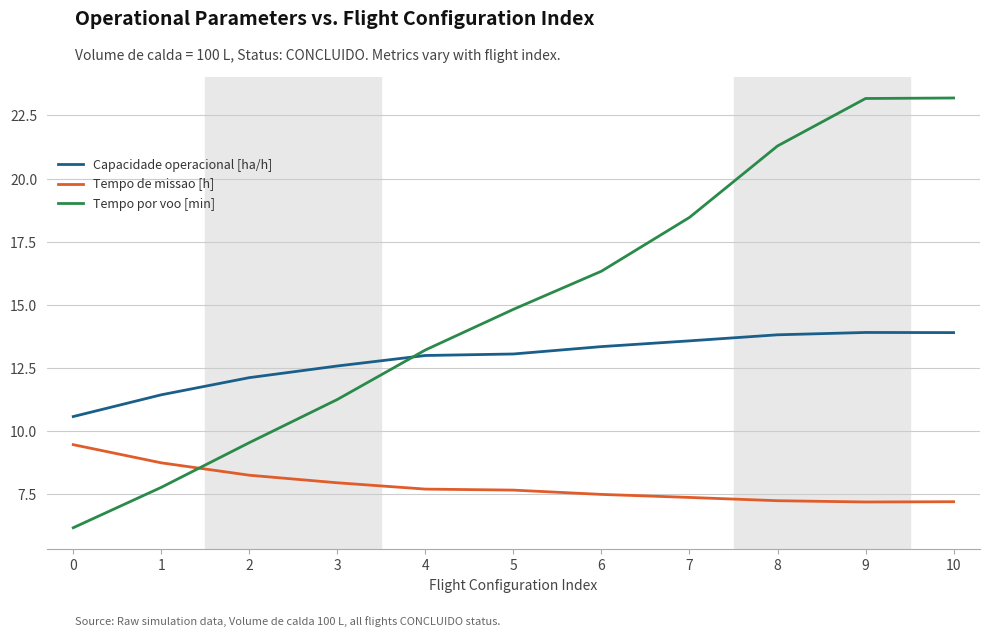

Is it true that Tempo por voo [min] equals 7.3 at 3?

False